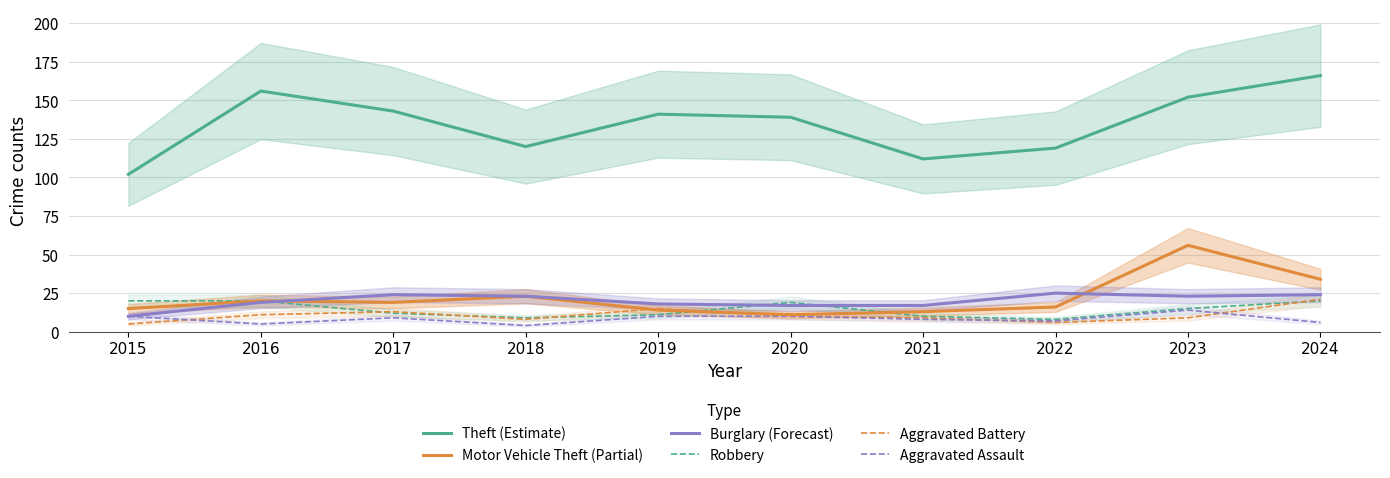

Which series has the largest range (max minus min)?

Theft (Estimate)